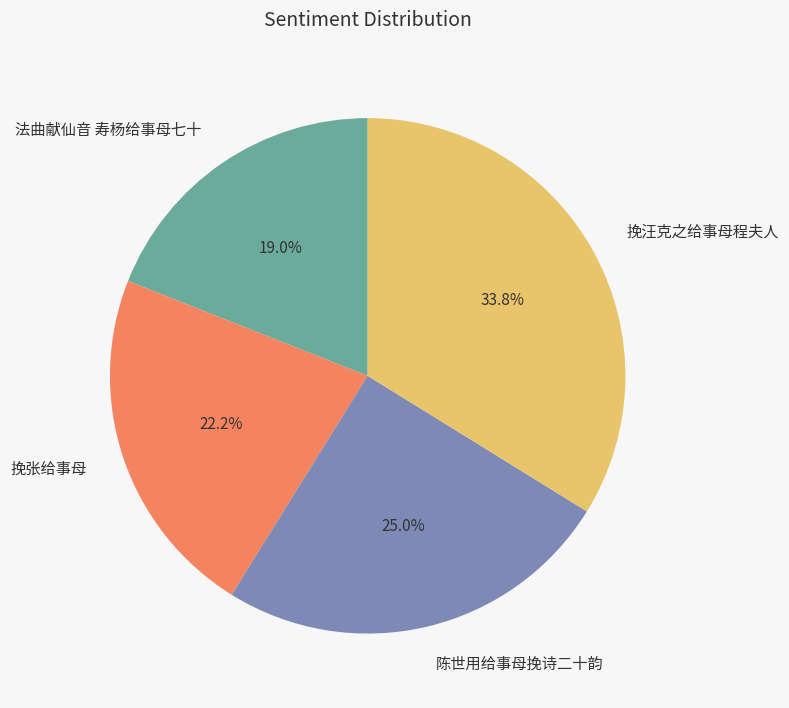

Is there a majority slice in this chart?

No